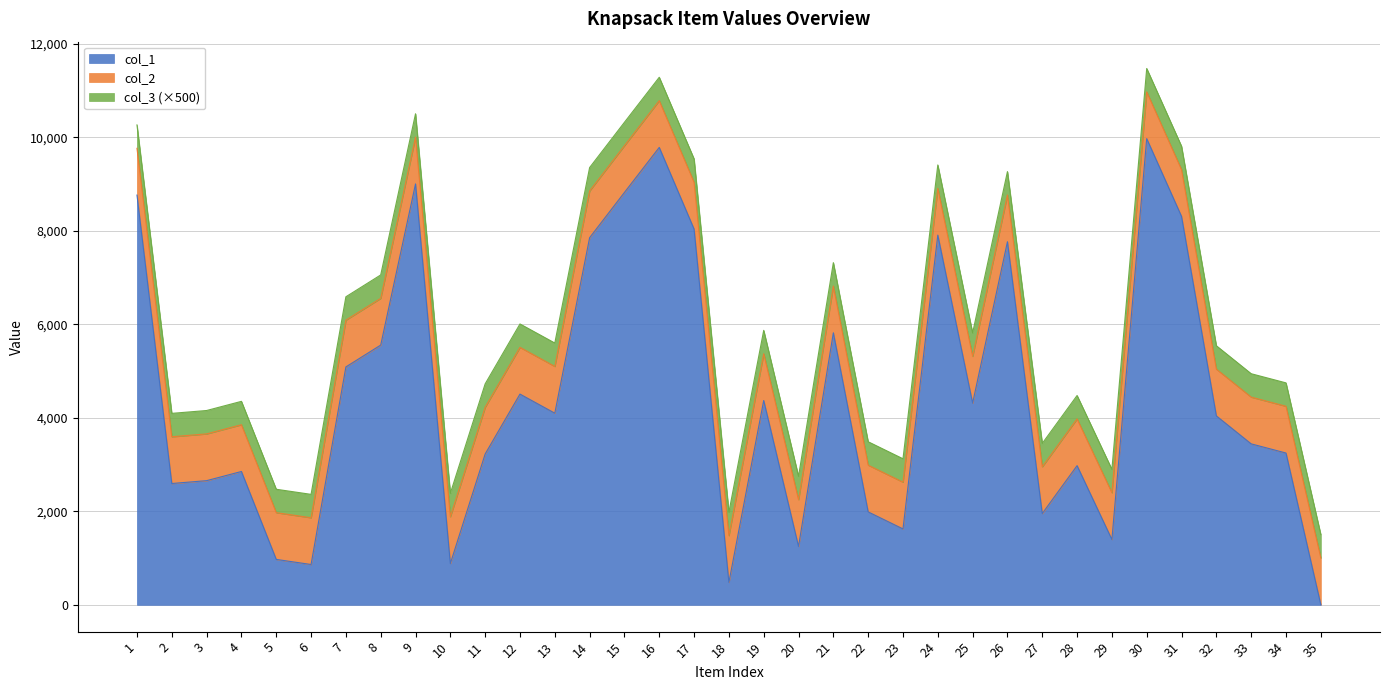

At which category is the sum across all series the highest?

30